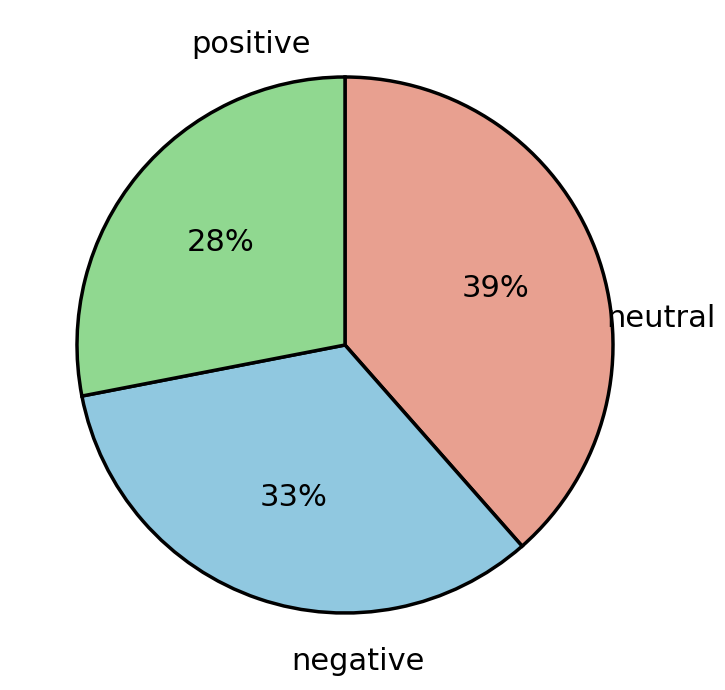

Does any single category account for the majority?

No